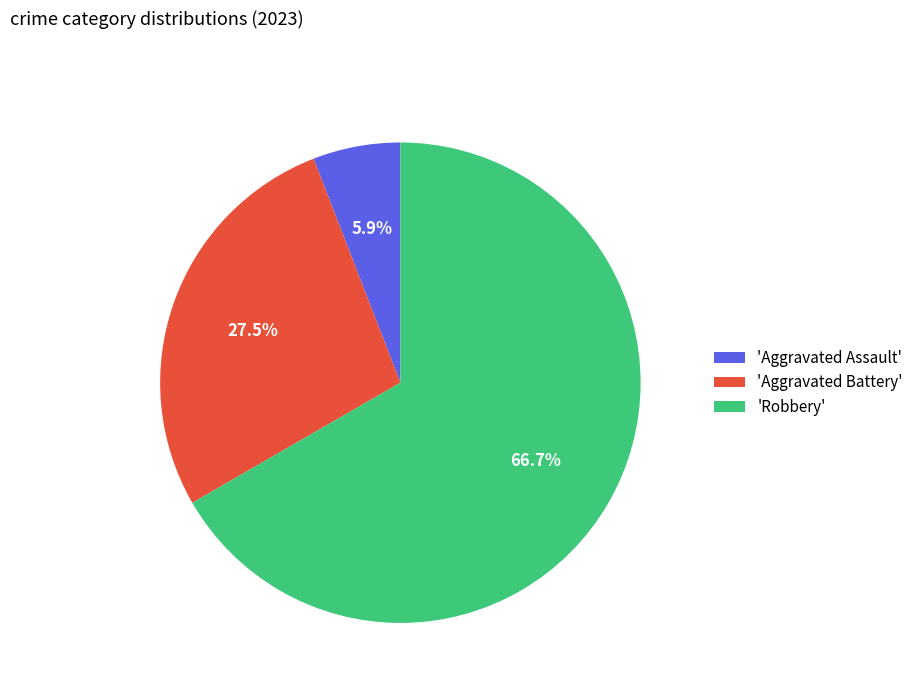

Between 'Robbery' and 'Aggravated Battery', which is larger?

'Robbery'